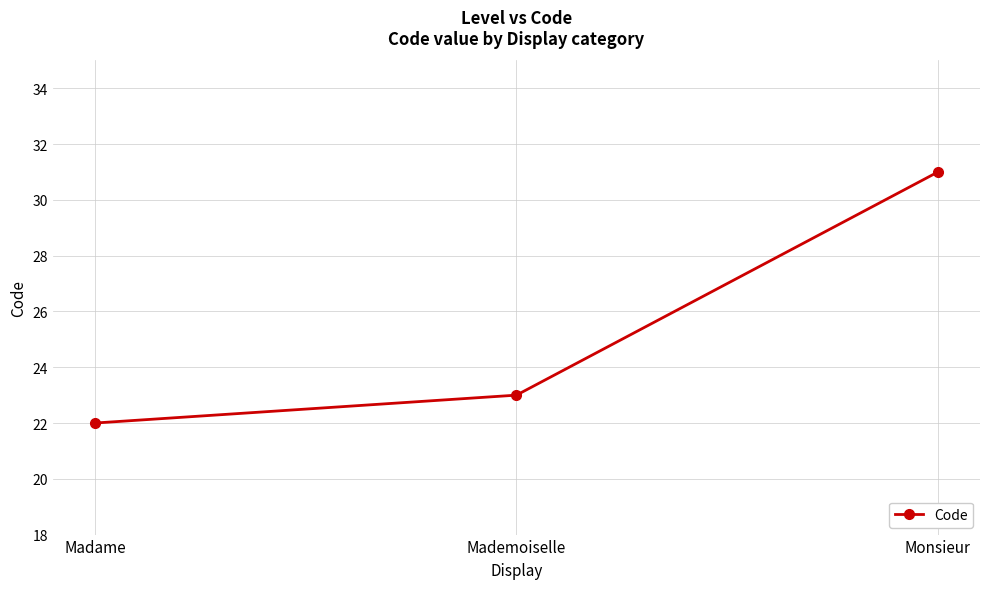

What is the greatest value displayed?

31